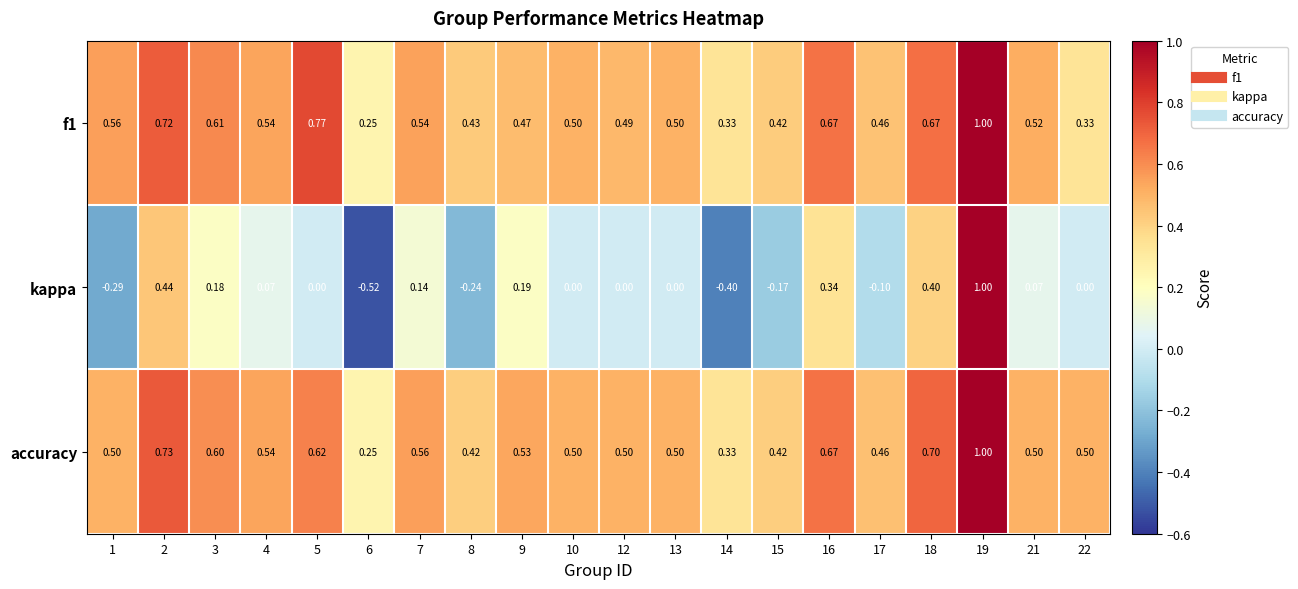

Which series has the largest total across all categories?

accuracy